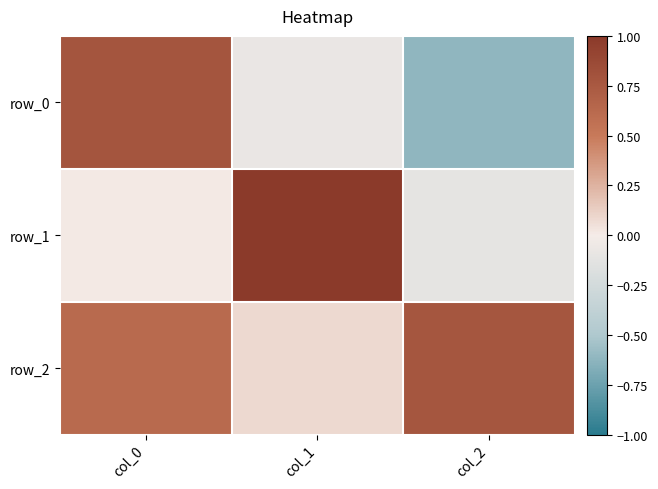

Which series has the widest spread of values?

row_0